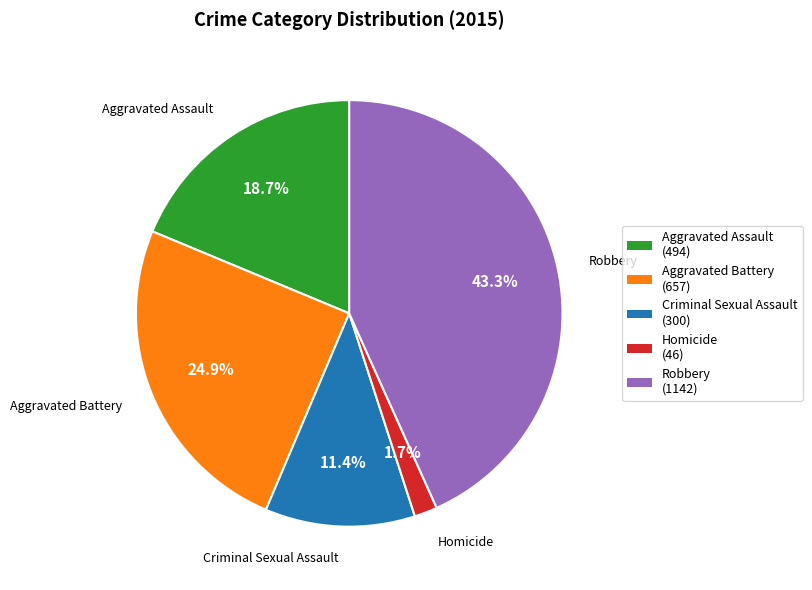

Rank the categories by value from highest to lowest.

Robbery, Aggravated Battery, Aggravated Assault, Criminal Sexual Assault, Homicide